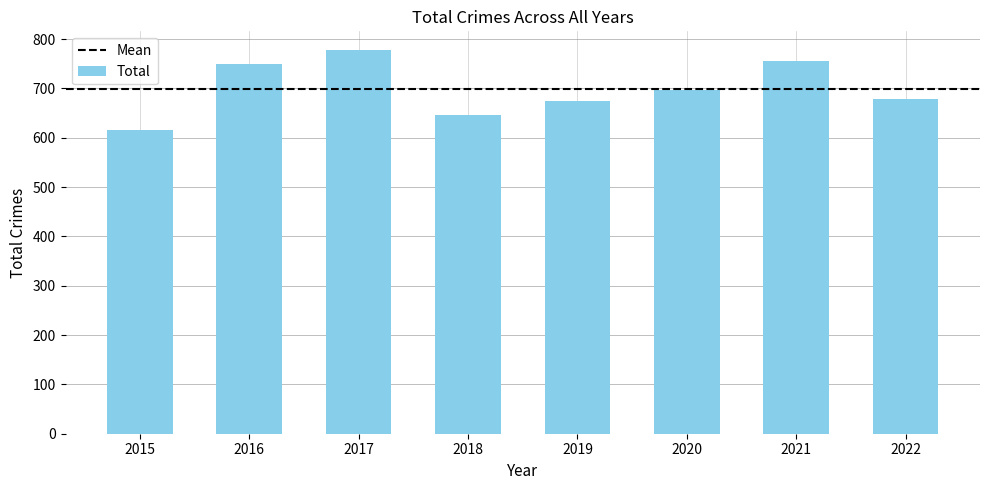

True or false: the data shows 213 at 2022.

False